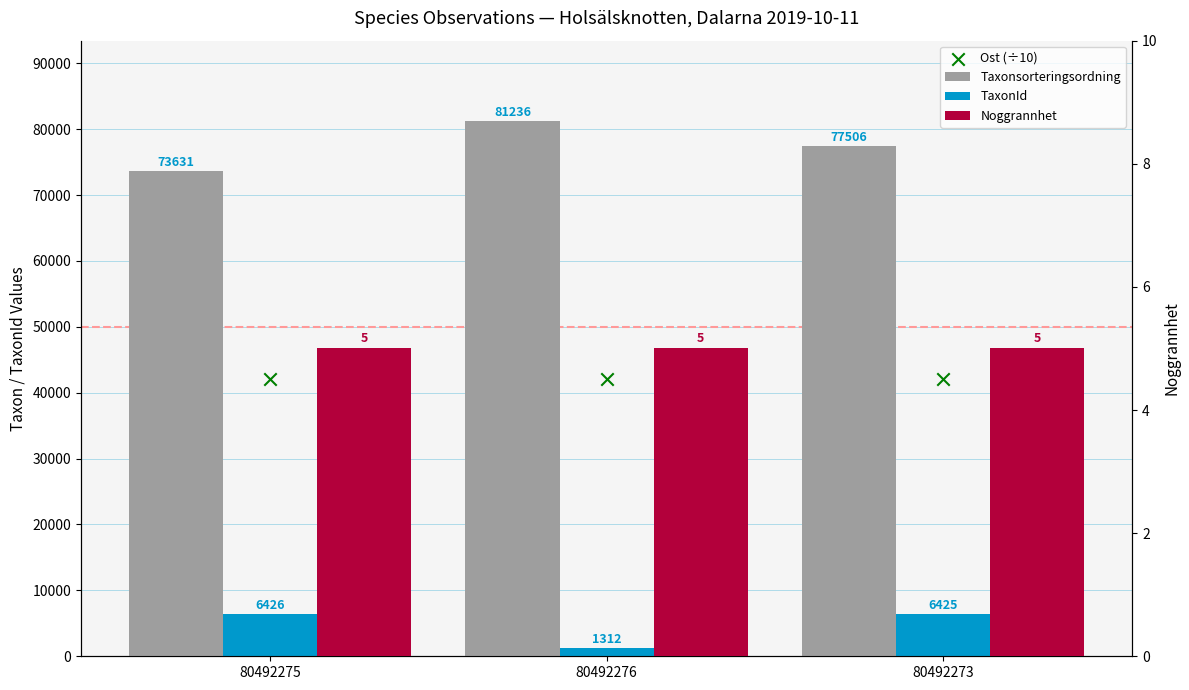

Which series reaches the minimum Y coordinate?

Noggrannhet